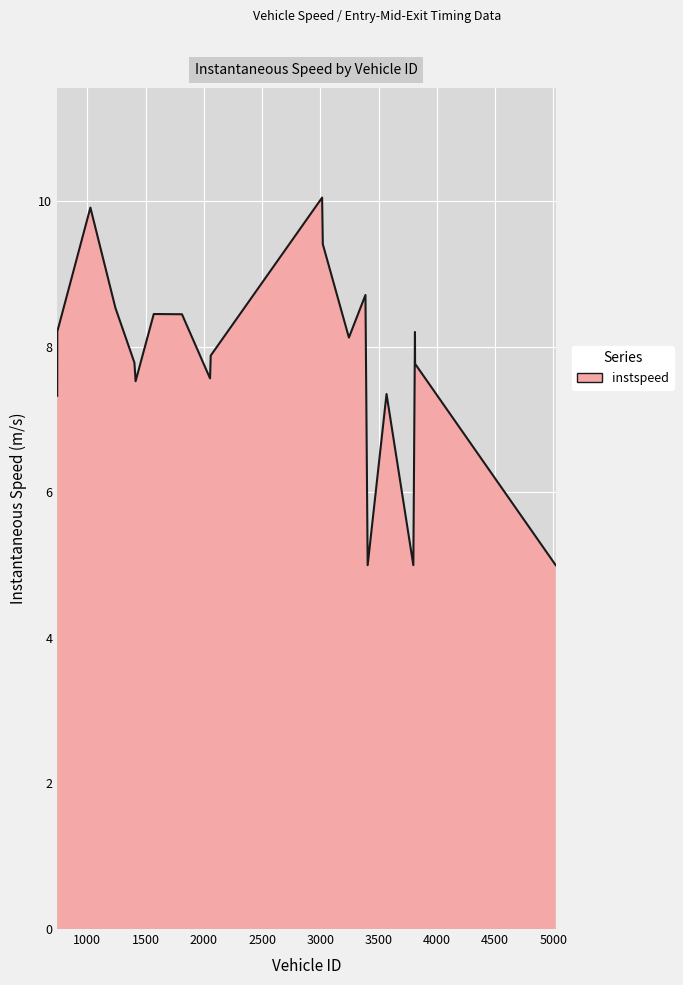

Does the chart have visible grid lines?

Yes